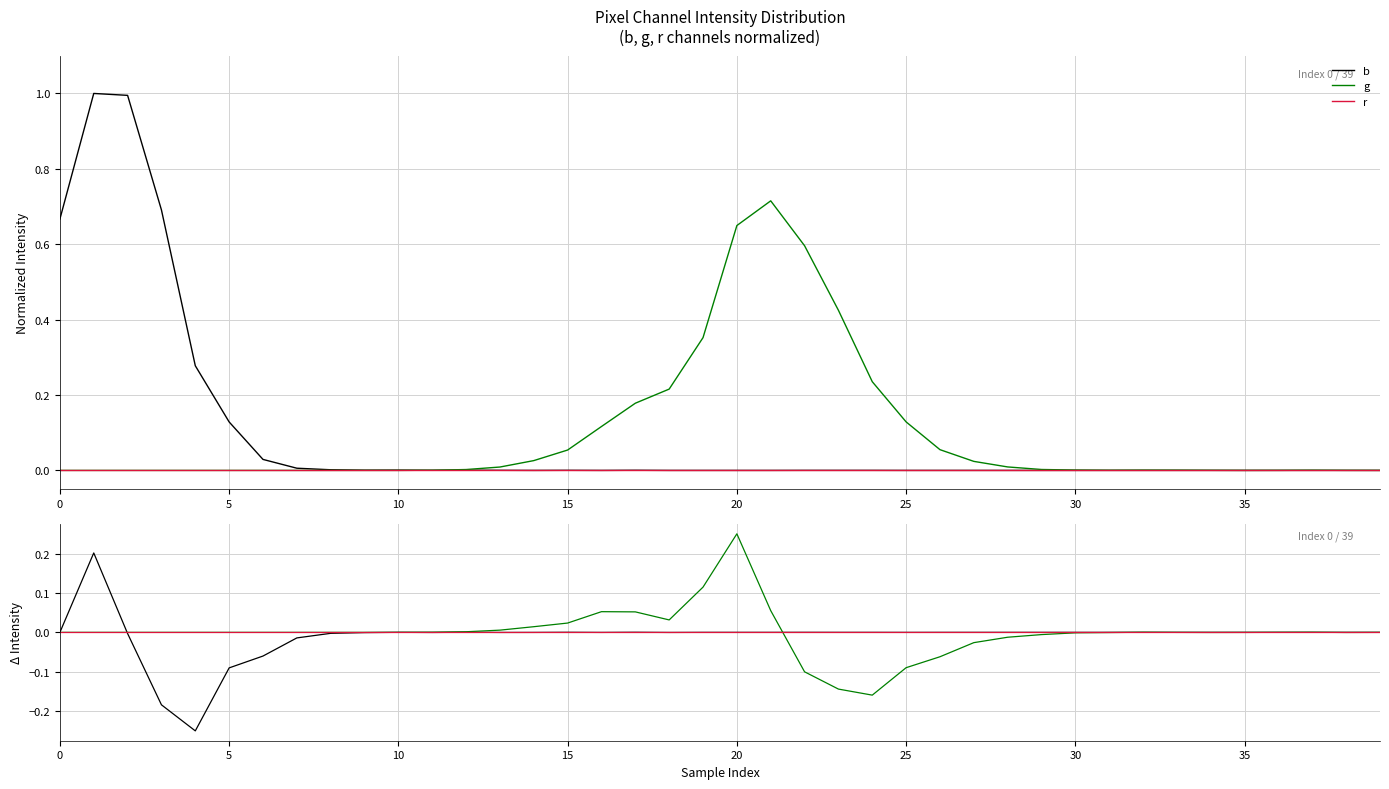

Which series has the largest range (max minus min)?

b